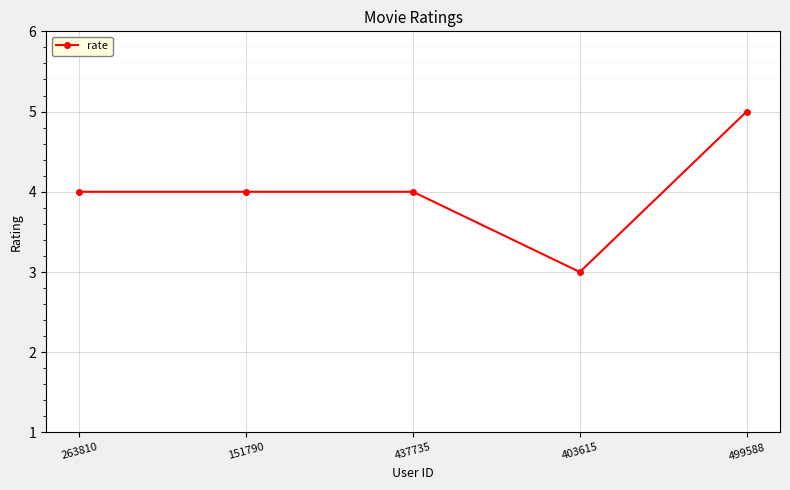

True or false: the data shows 3 at 263810.

False